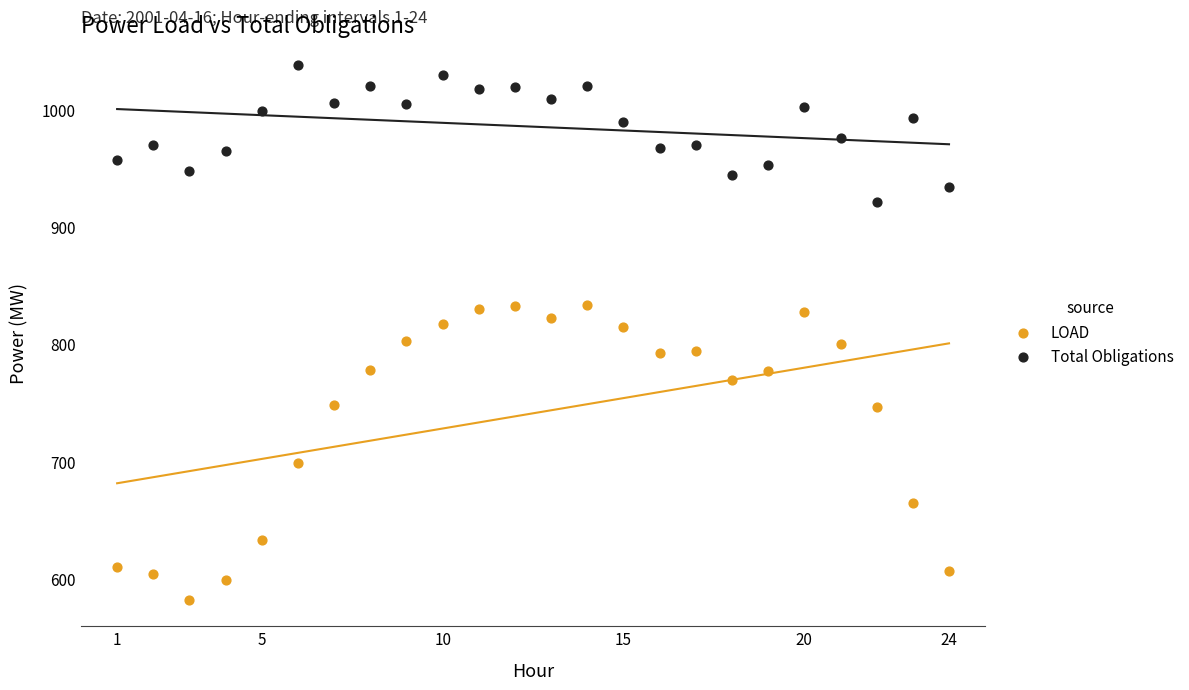

In the LOAD series, what Y value is closest to 707?

698